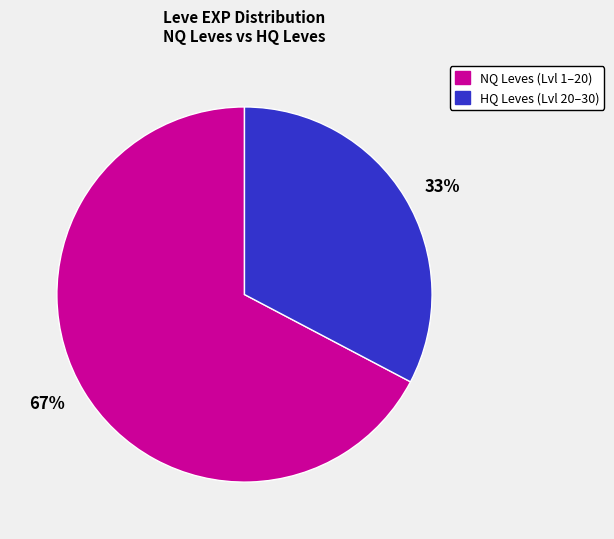

Is it true that 33% is 44% of the pie?

False